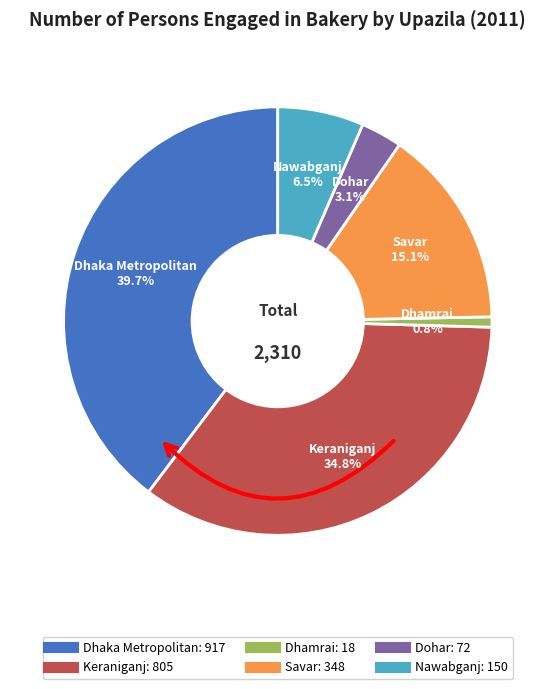

Combined, what portion of the pie is Nawabganj and Dhamrai?

7.3%